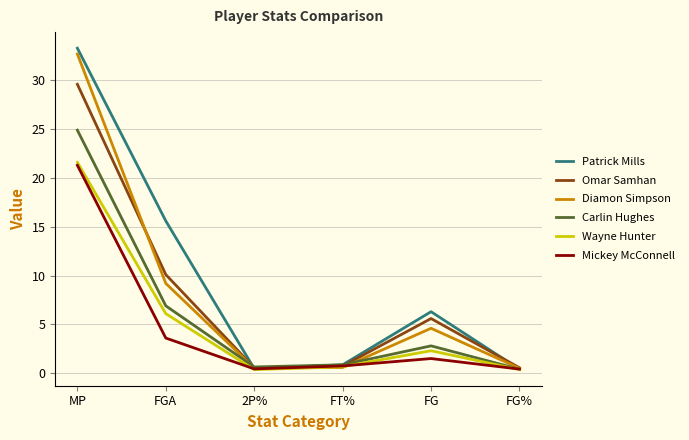

What position from the left is MP?

1